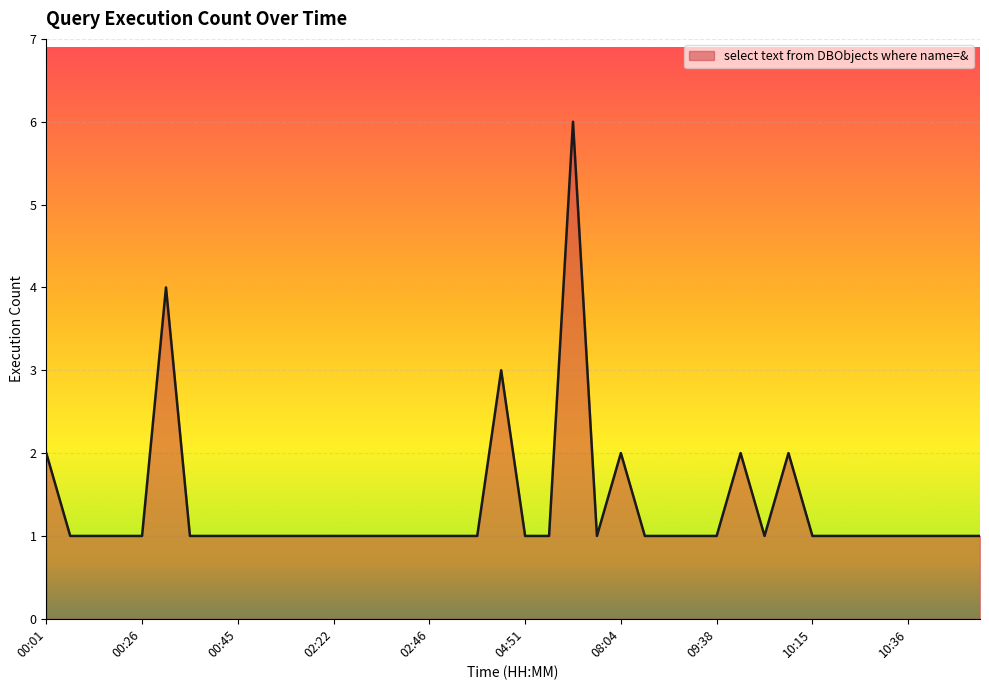

How many lines are shown in the chart?

1